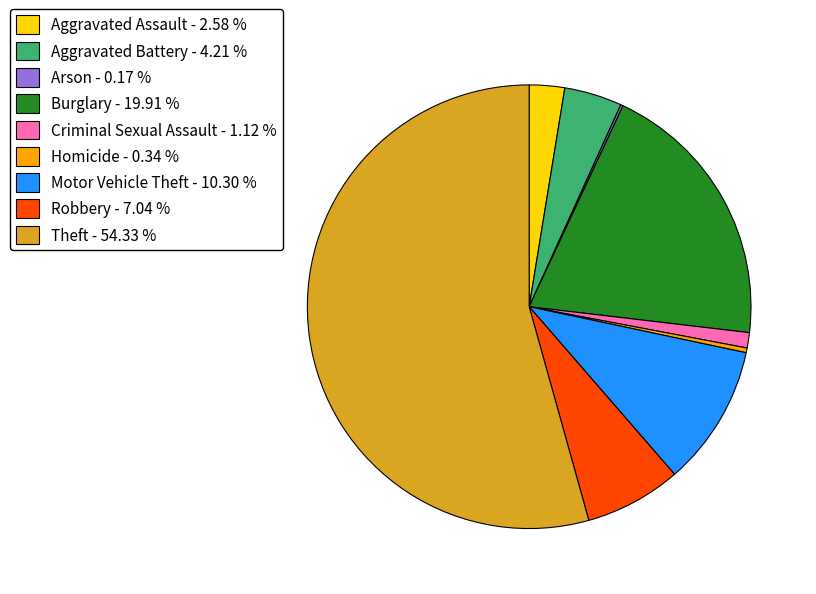

Between Robbery - 7.04 % and Criminal Sexual Assault - 1.12 %, which is larger?

Robbery - 7.04 %